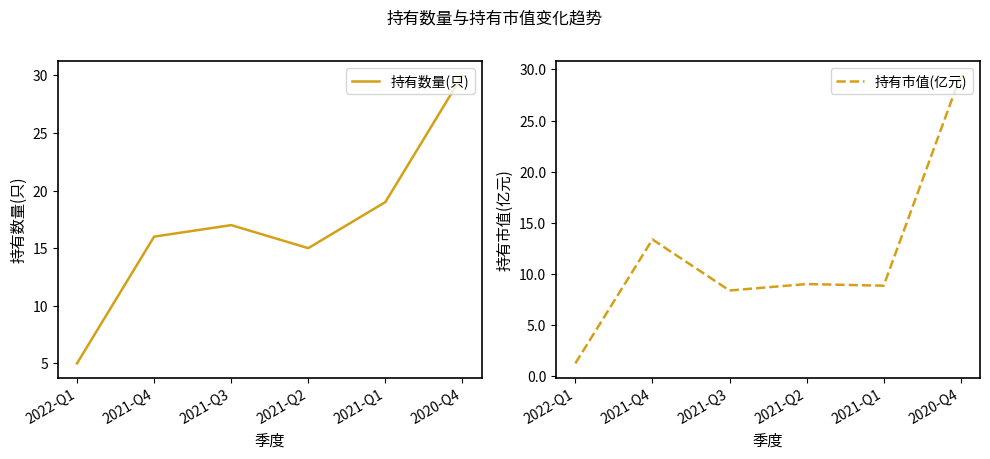

Which series has the largest range (max minus min)?

持有市值(亿元)